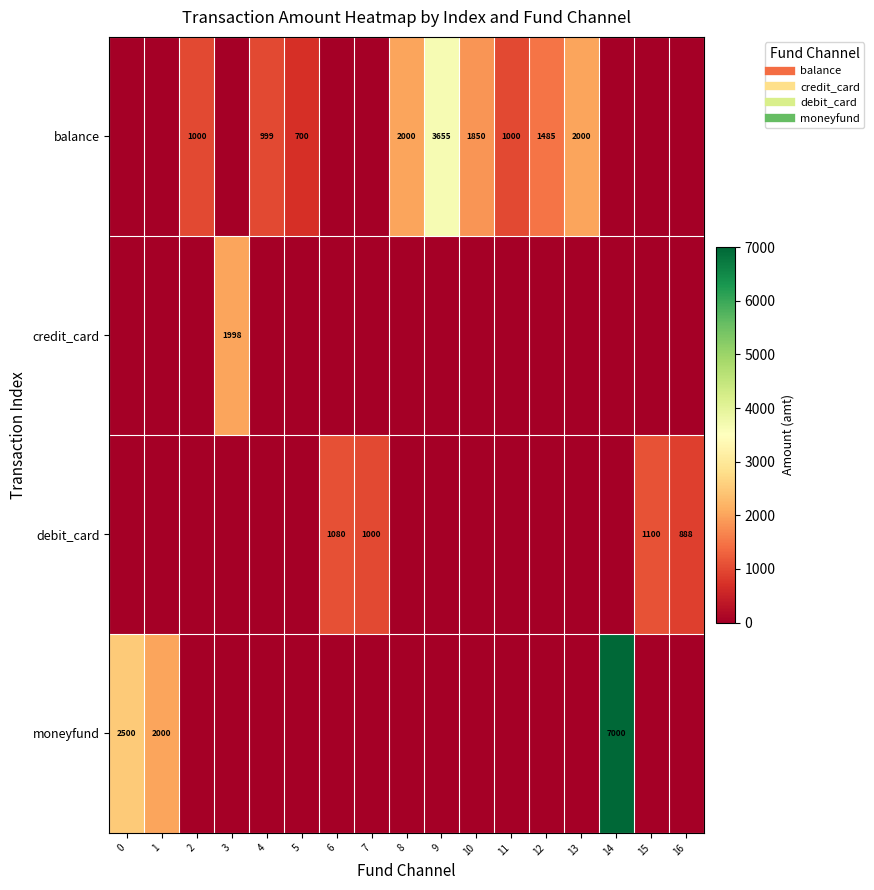

Rank the series by their maximum value, from lowest to highest.

debit_card, credit_card, balance, moneyfund